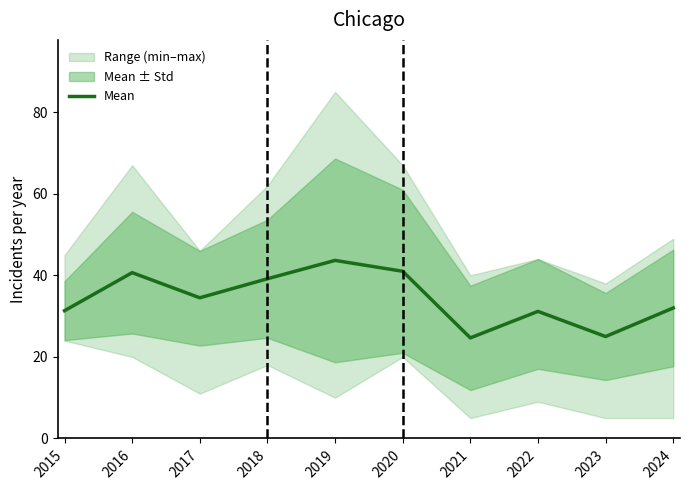

The chart shows a value of 25.0 at 2023. True or false?

True